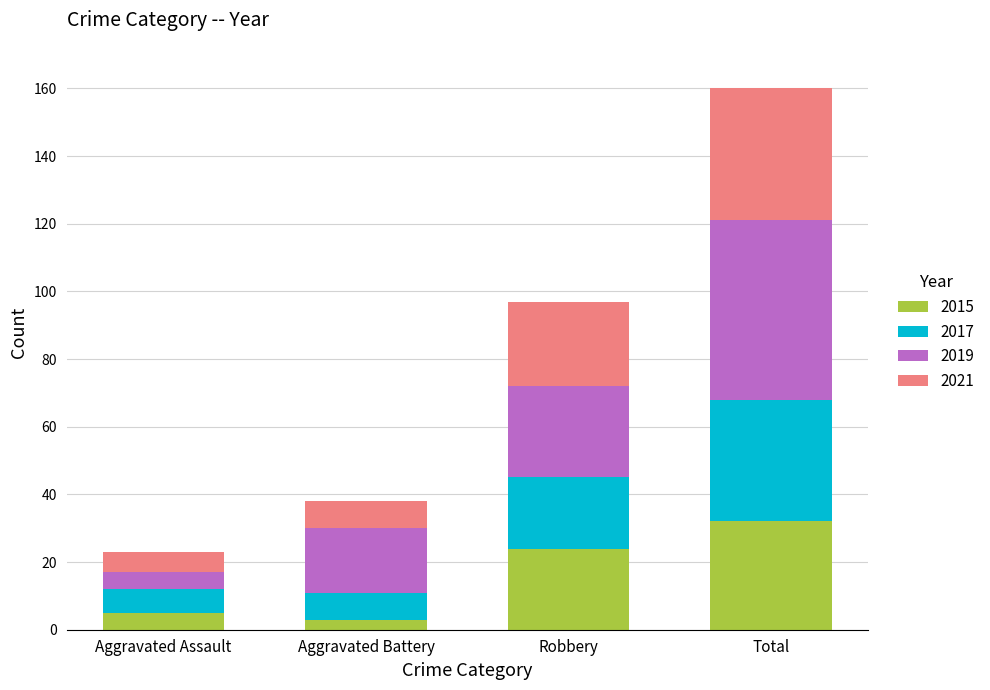

What is the maximum value for 2015?

32